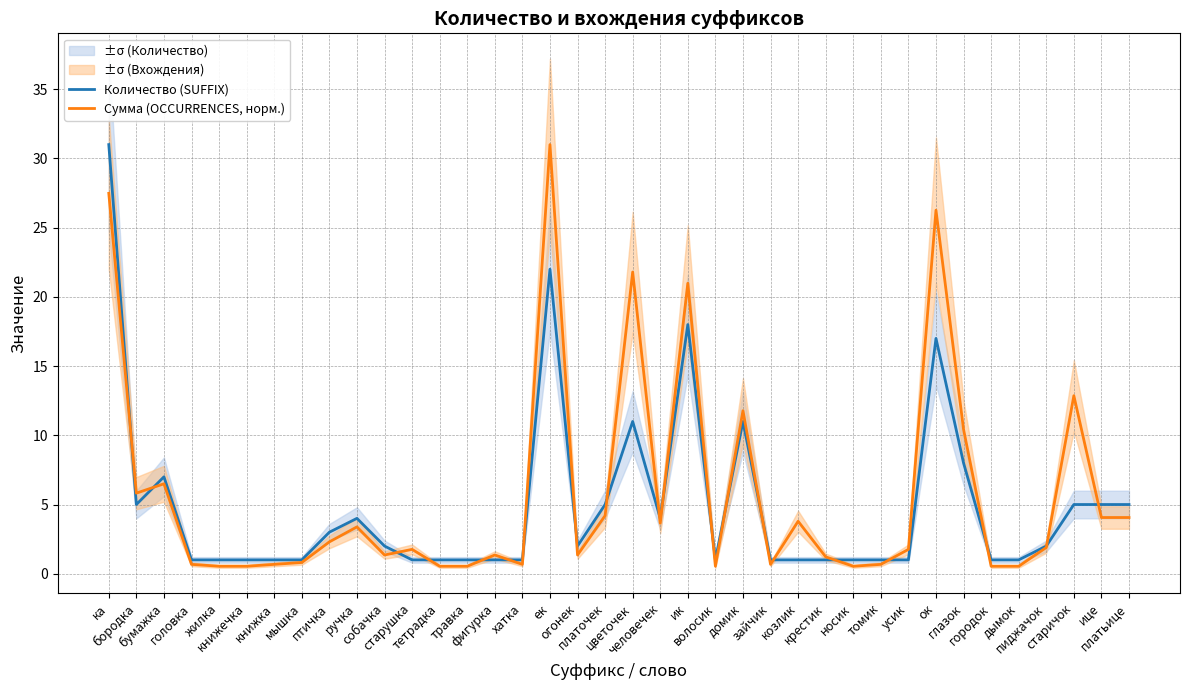

What is the sum of all Сумма (OCCURRENCES, норм.) values?

219.6